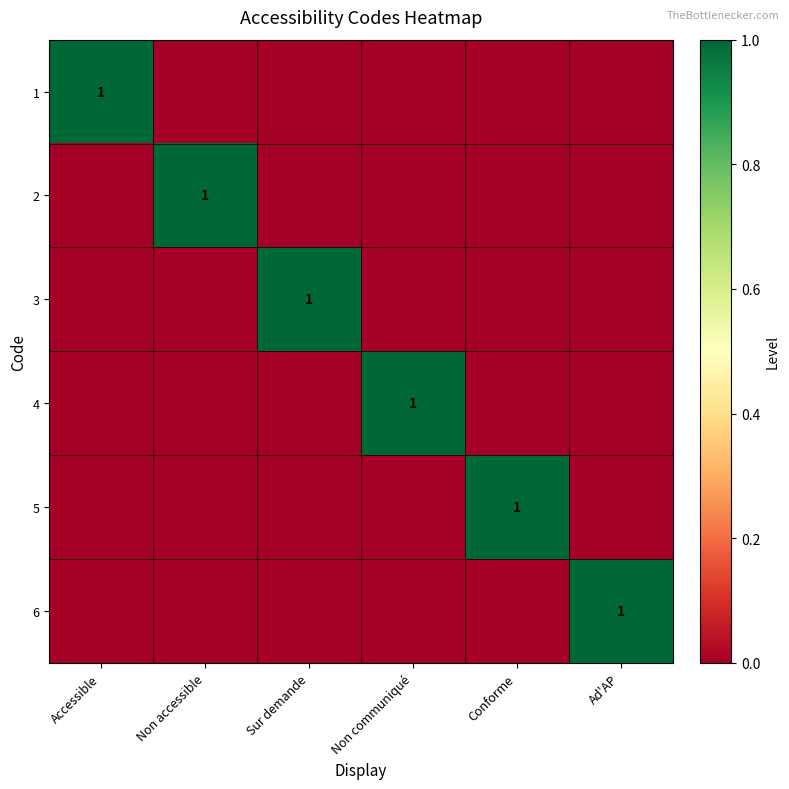

The 3 series shows 1 at Sur demande. True or false?

True